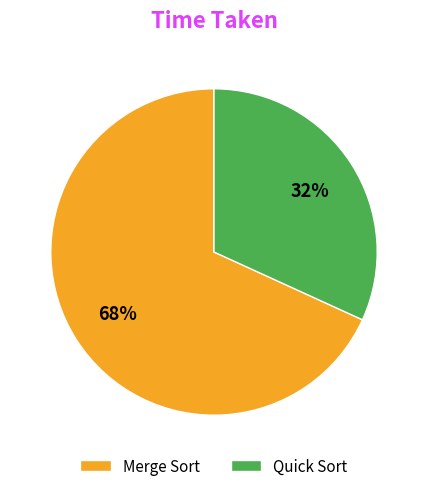

Which category has the biggest portion of the pie?

Merge Sort